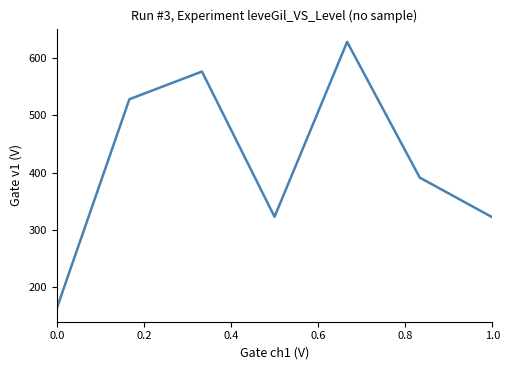

How many interior local valleys (lower than both neighbors) does the data have?

1